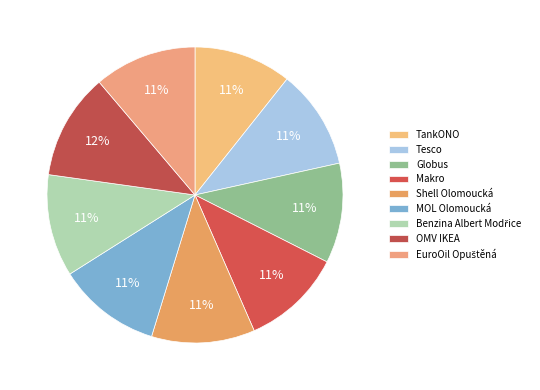

How many segments does this pie chart have?

9